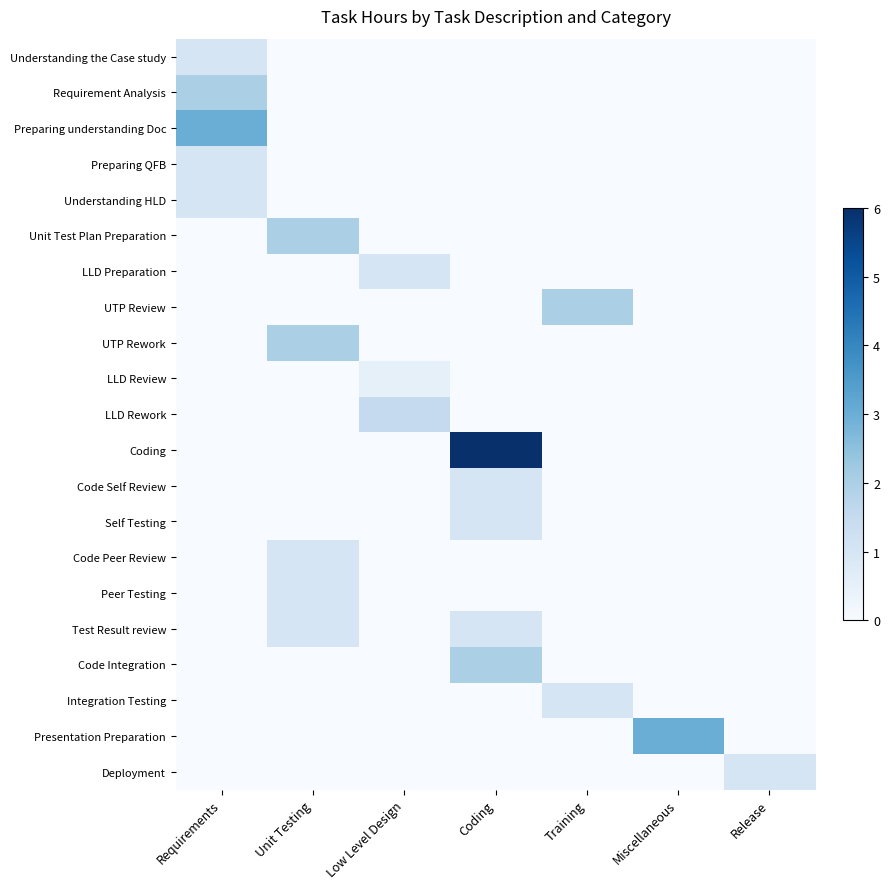

Which series has the largest total across all categories?

Coding